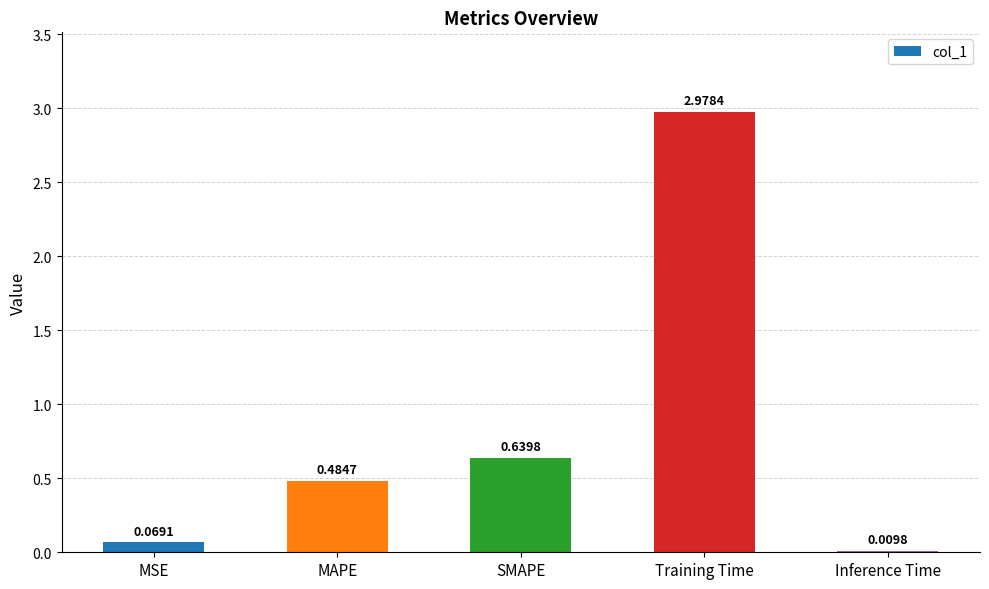

Which has a higher value, MAPE or SMAPE?

SMAPE